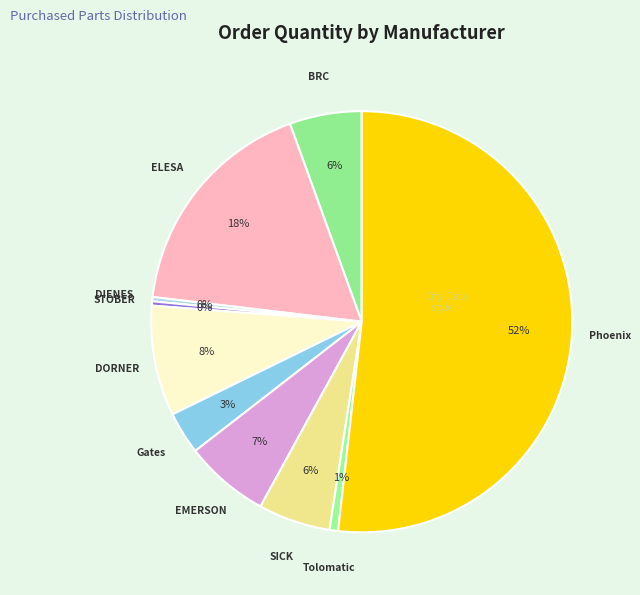

Is there a majority slice in this chart?

Yes